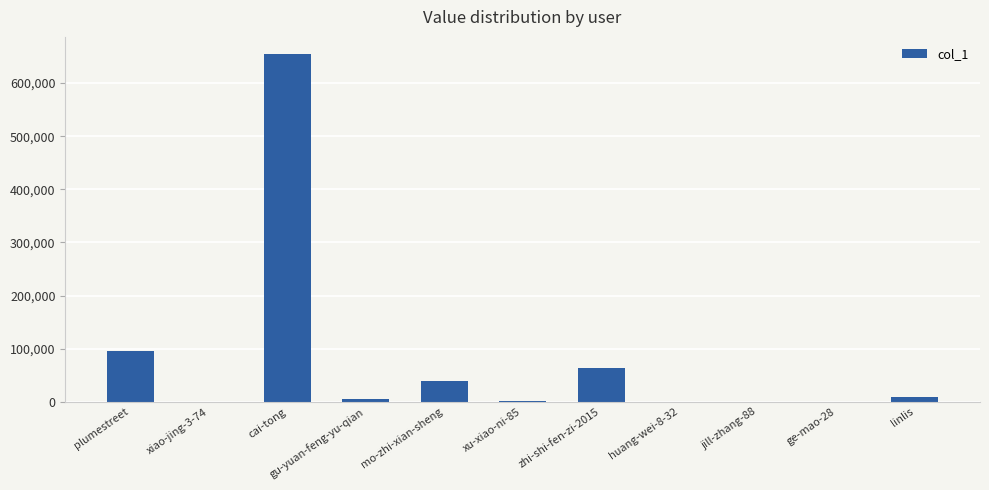

Between xu-xiao-ni-85 and cai-tong, which is larger?

cai-tong